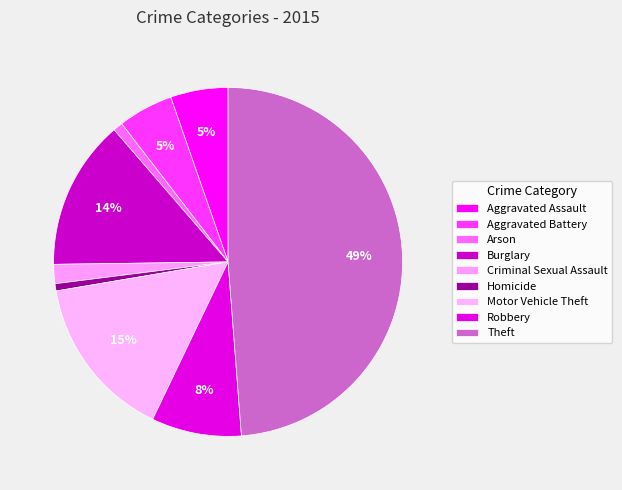

To the nearest percent, what portion does Aggravated Assault represent?

5%